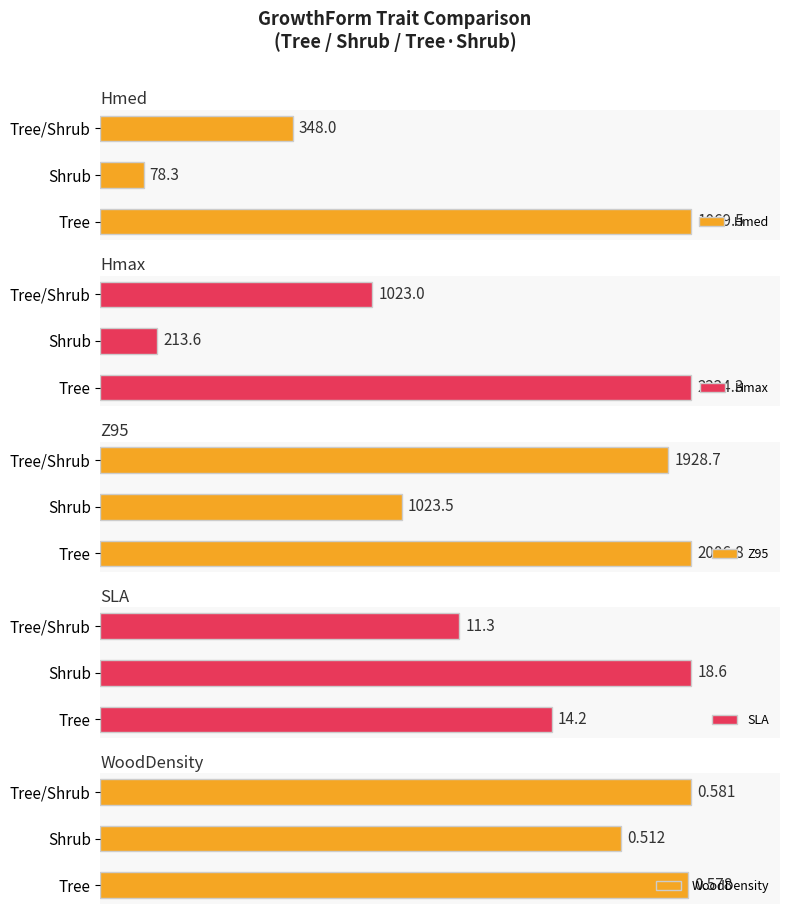

How many bars are there in each group?

5